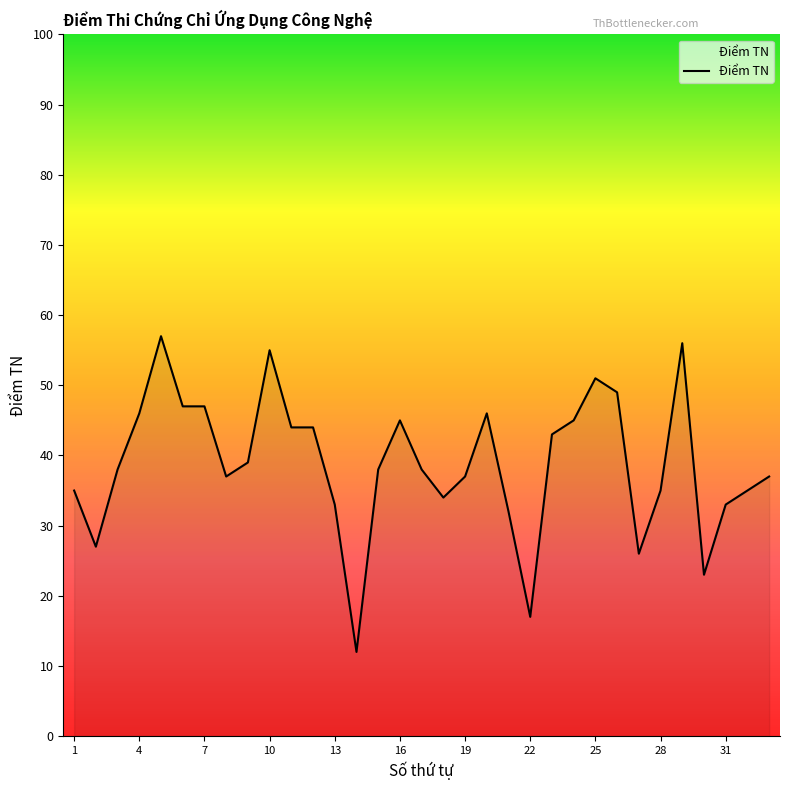

What is the difference between the maximum and minimum values?

45